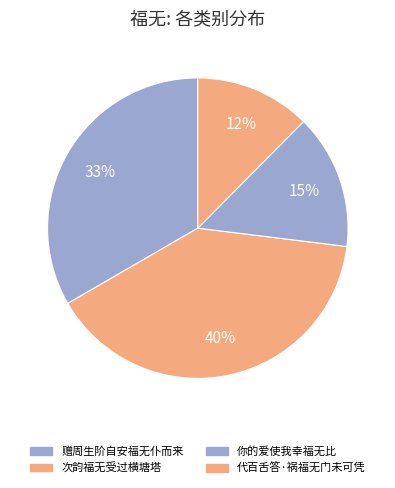

How many slices are in this pie chart?

4